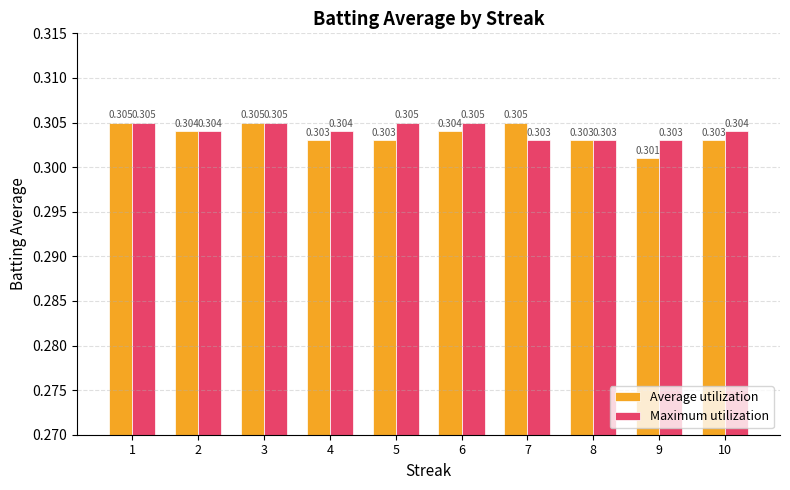

Is it true that Maximum utilization equals 0.2 at 5?

False